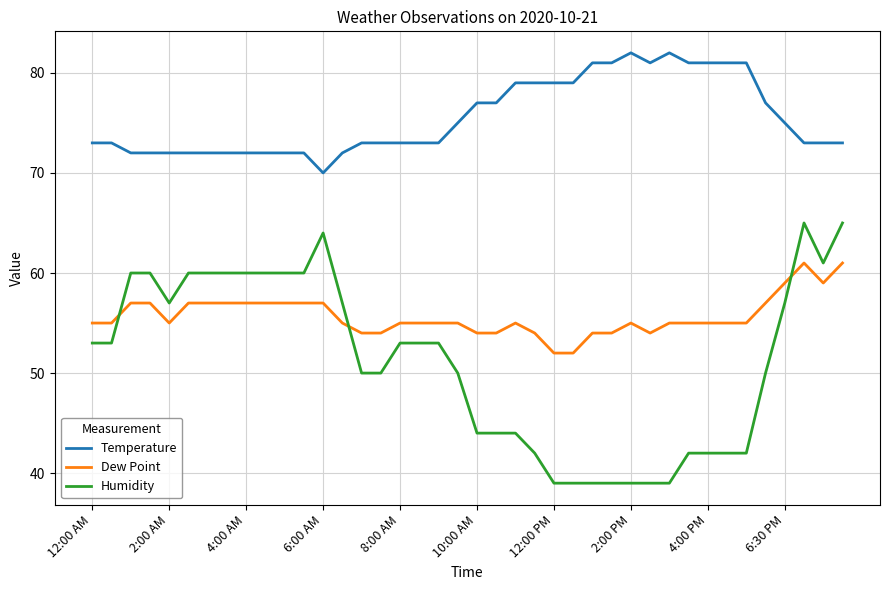

True or false: Temperature and Humidity cross at least once.

False